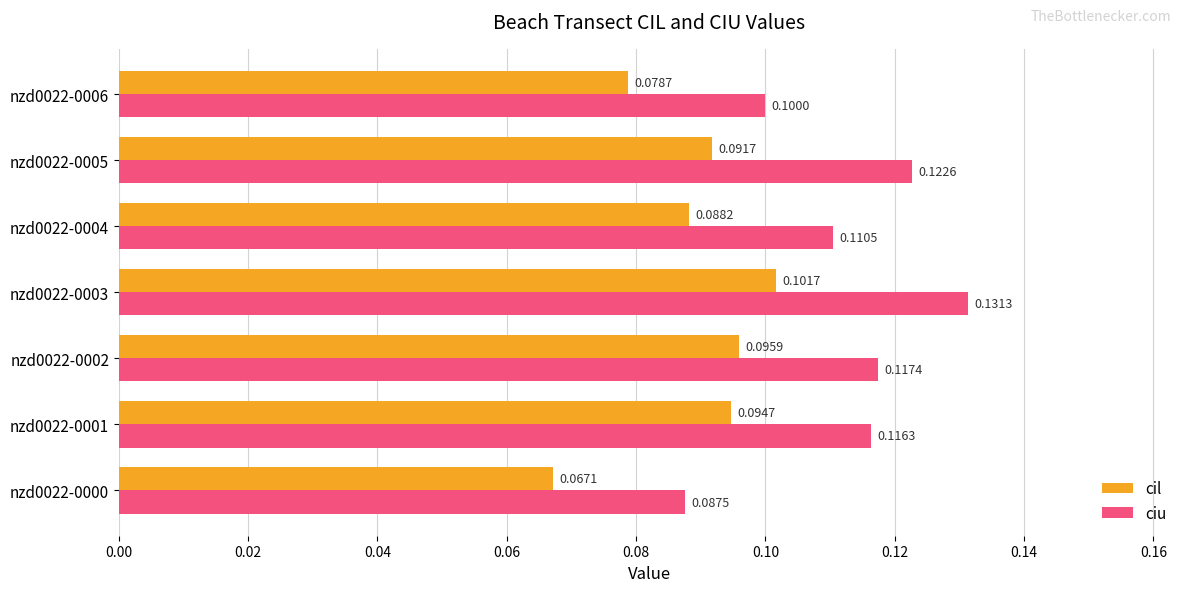

What is the sum of all ciu values?

0.8